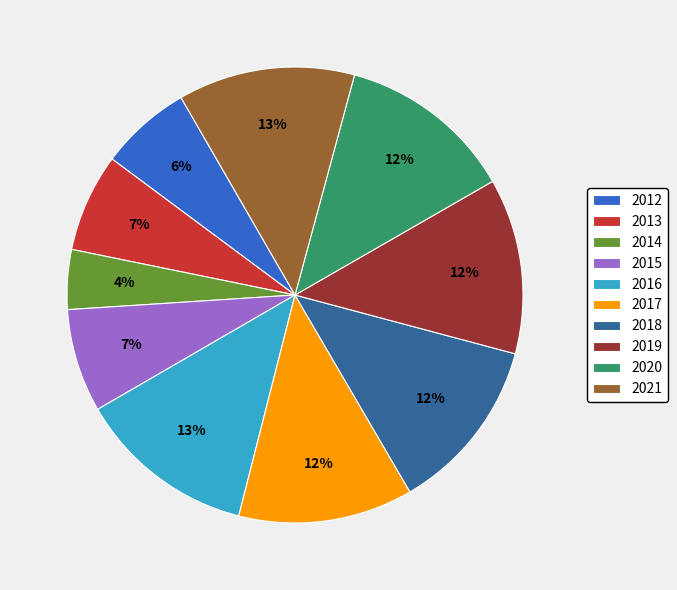

To the nearest percent, what portion does 2018 represent?

12%